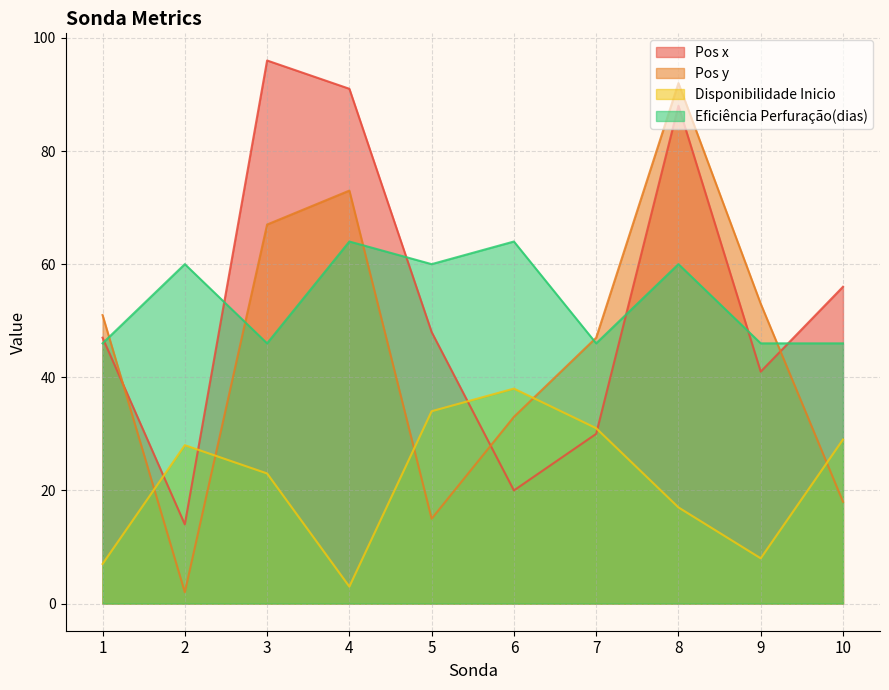

Which series has the widest spread of values?

Pos y